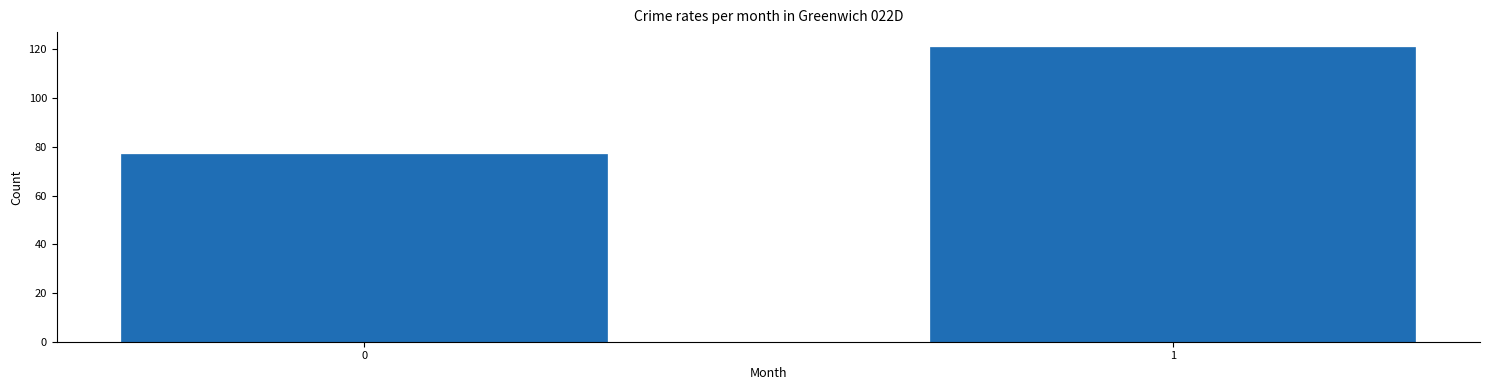

Reading left to right, what are all the values shown in this chart?

77	121